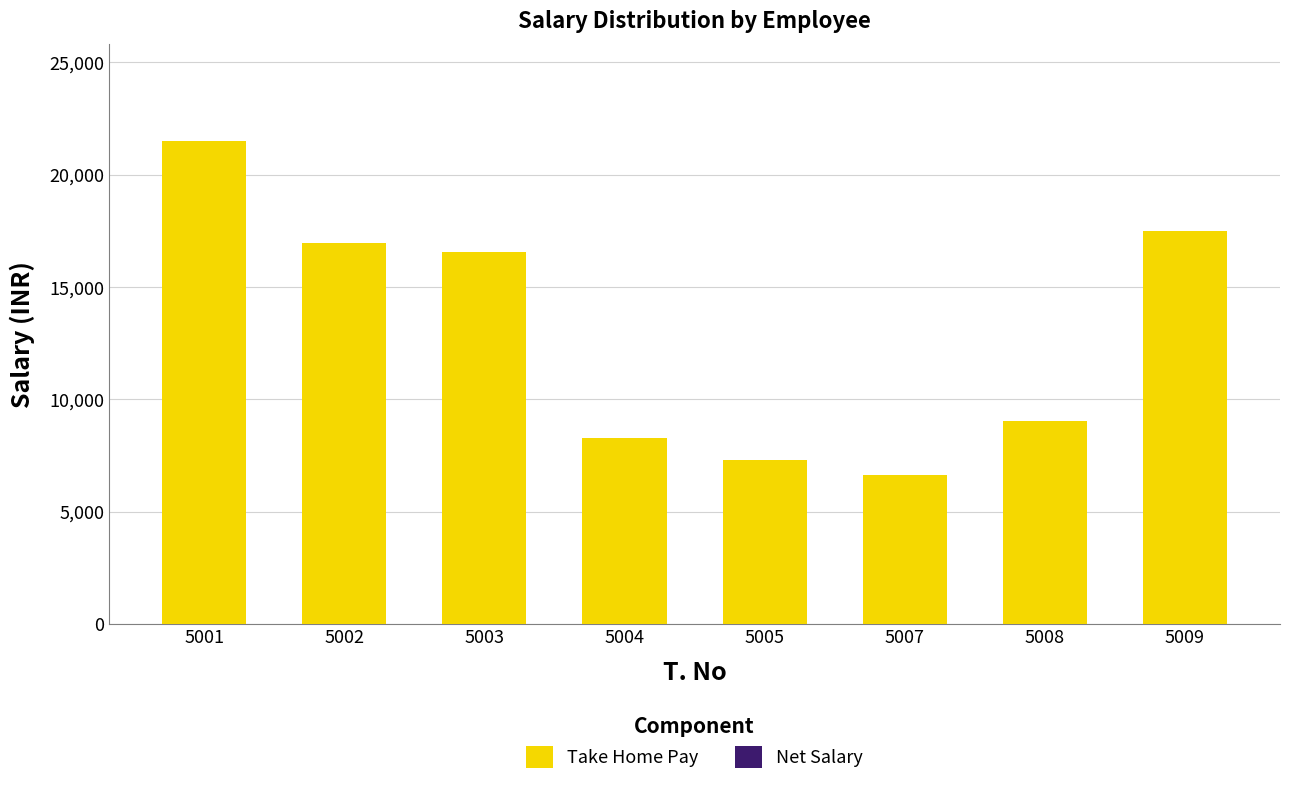

Is it true that Take Home Pay equals 7300 at 5005?

True